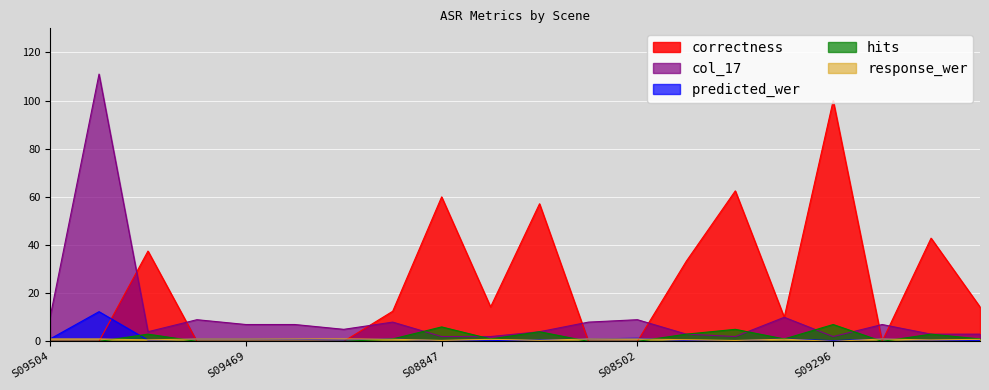

The value of hits at S08652 is 1.0. True or false?

True